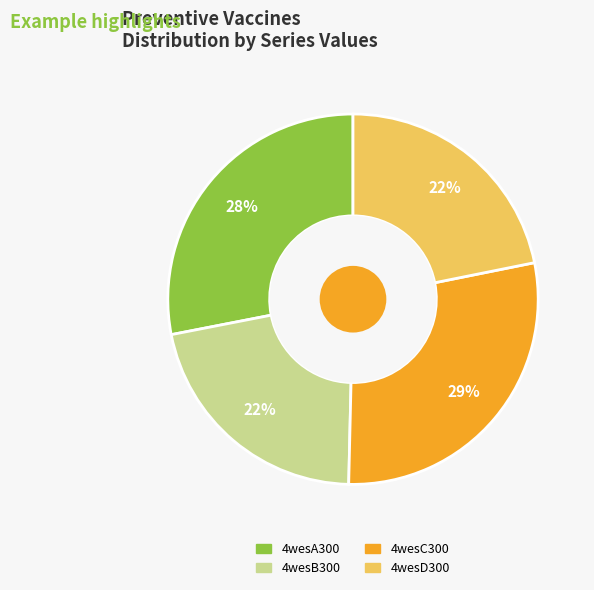

Is it true that 4wesD300 is 33% of the pie?

False